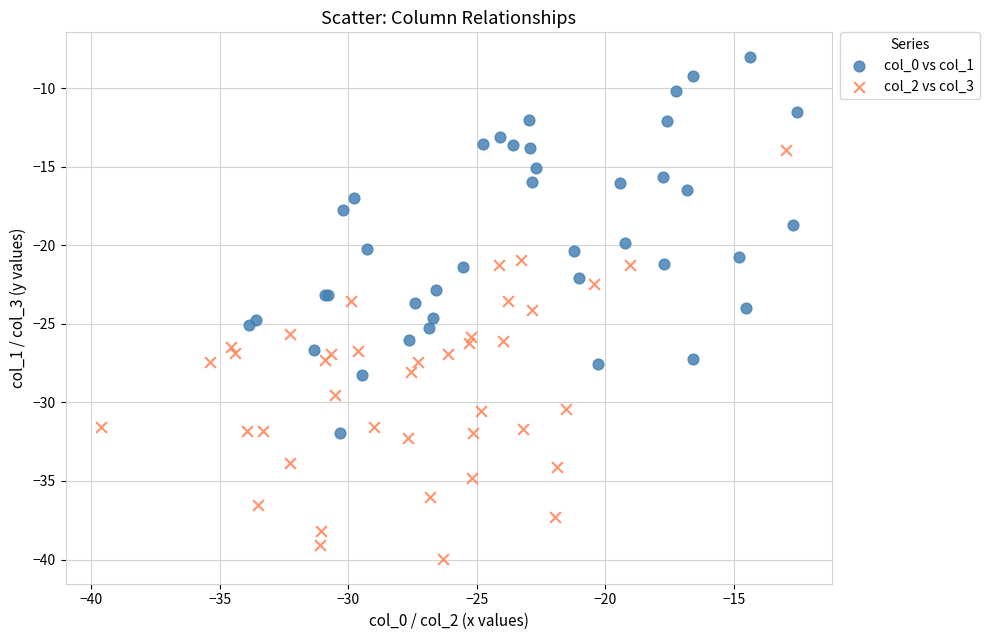

Which series reaches the minimum Y coordinate?

col_2 vs col_3